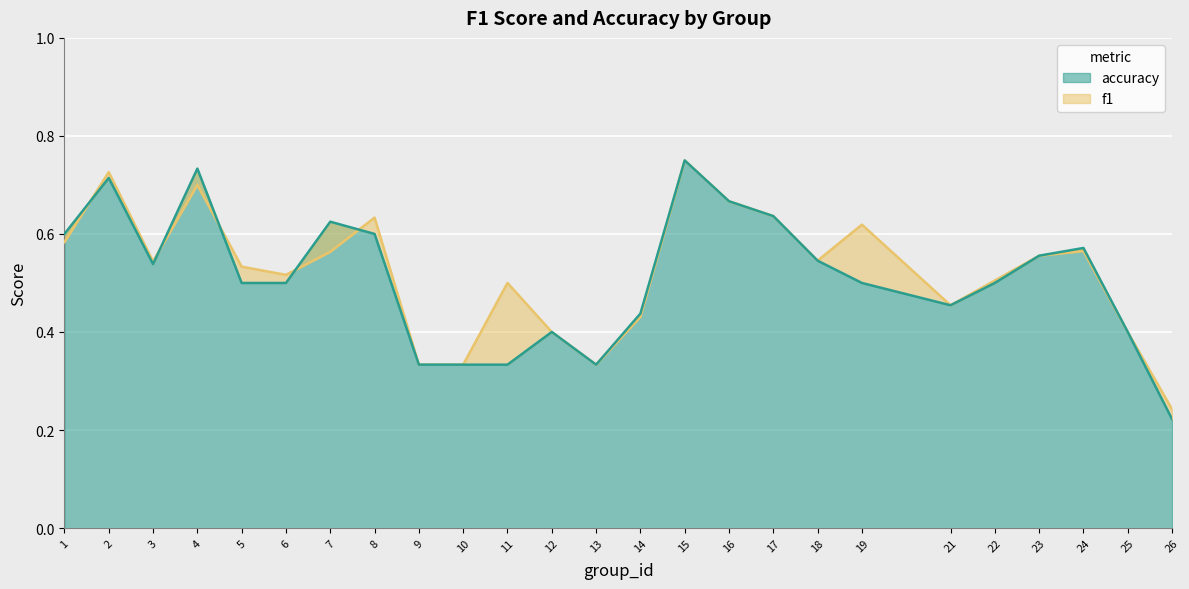

At how many categories does at least one series exceed 0?

25